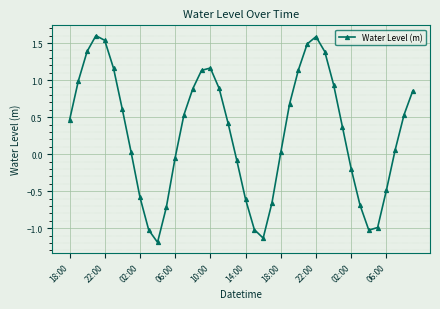

How many points are higher than both their immediate neighbors (excluding endpoints)?

3